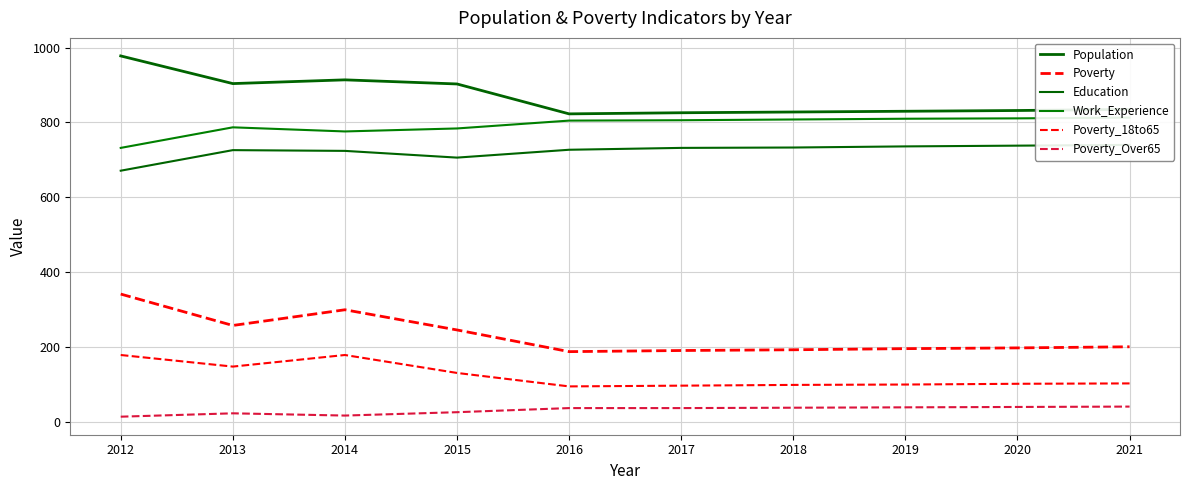

What is the difference between the highest and lowest values at 2015?

878